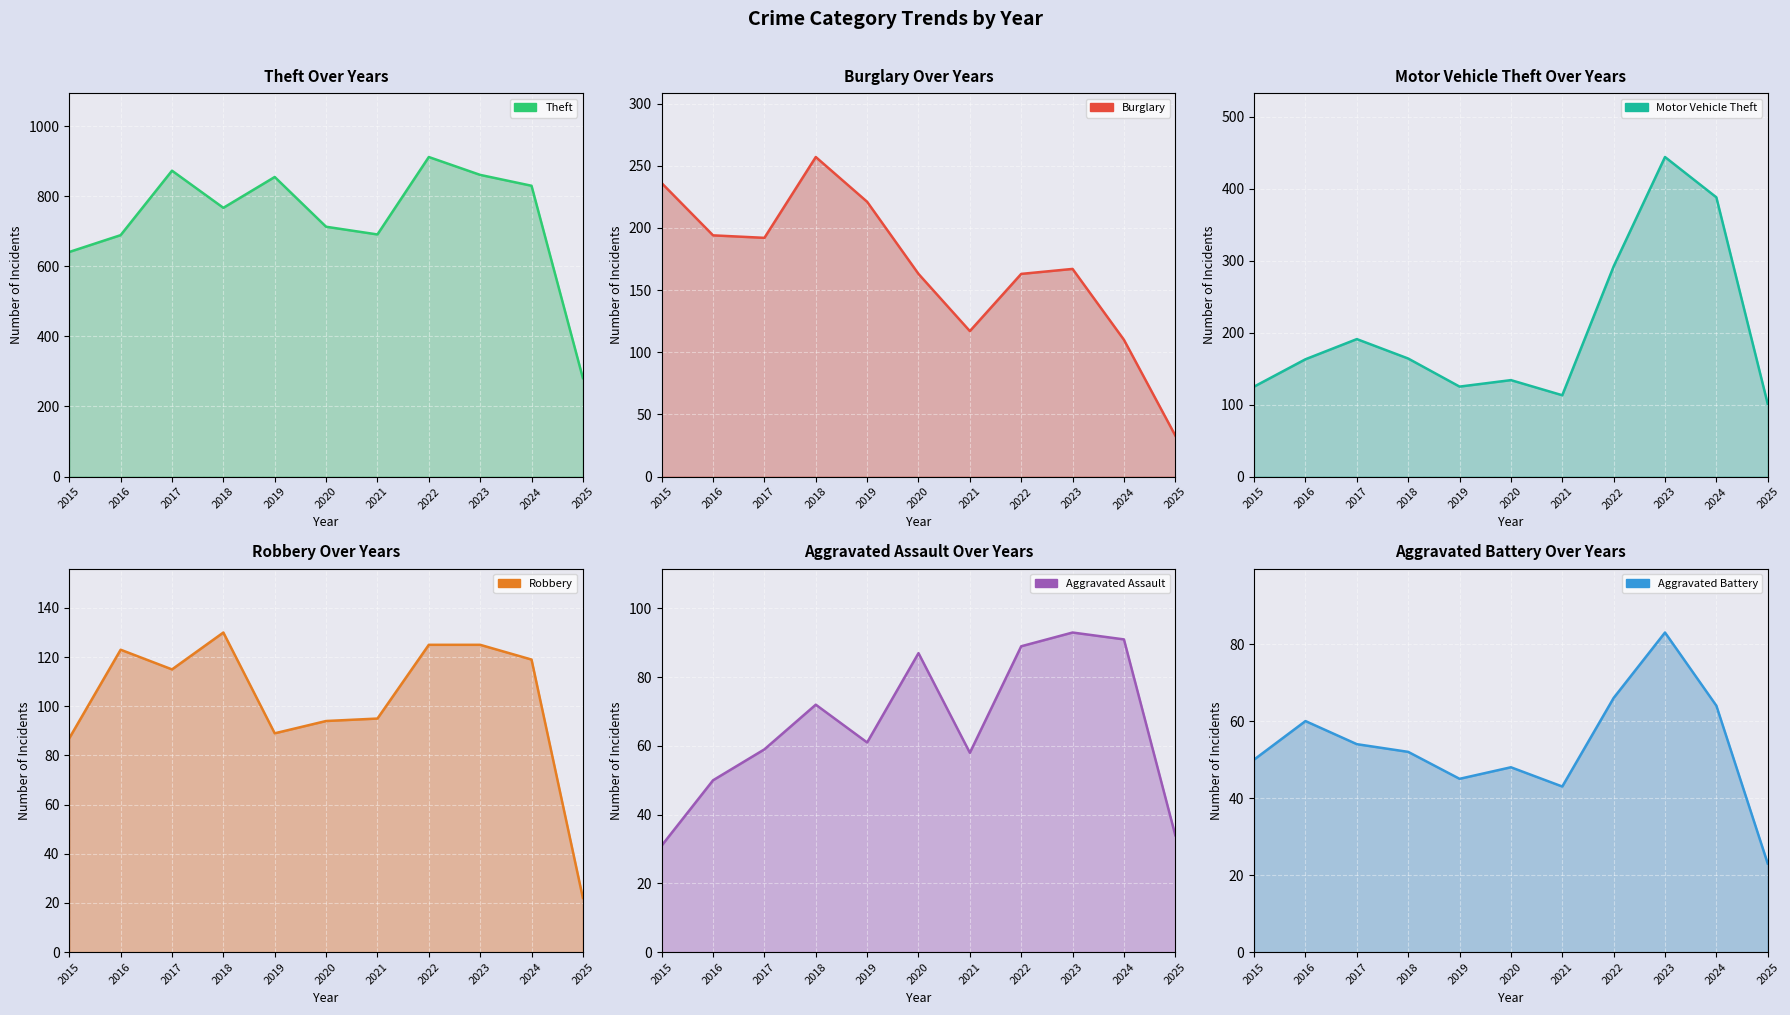

Is it true that Motor Vehicle Theft equals 53 at 2019?

False